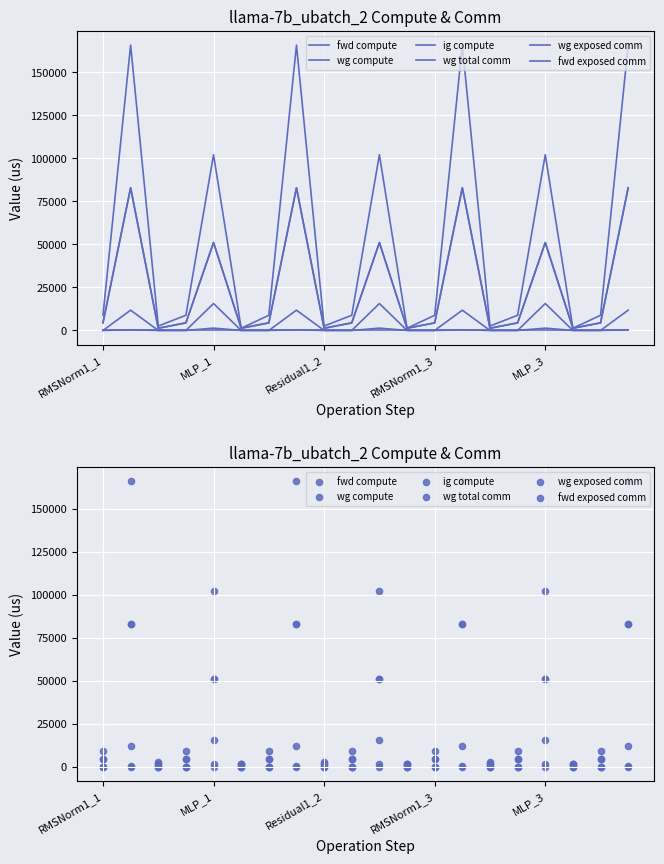

At how many categories does at least one series exceed 147743?

4